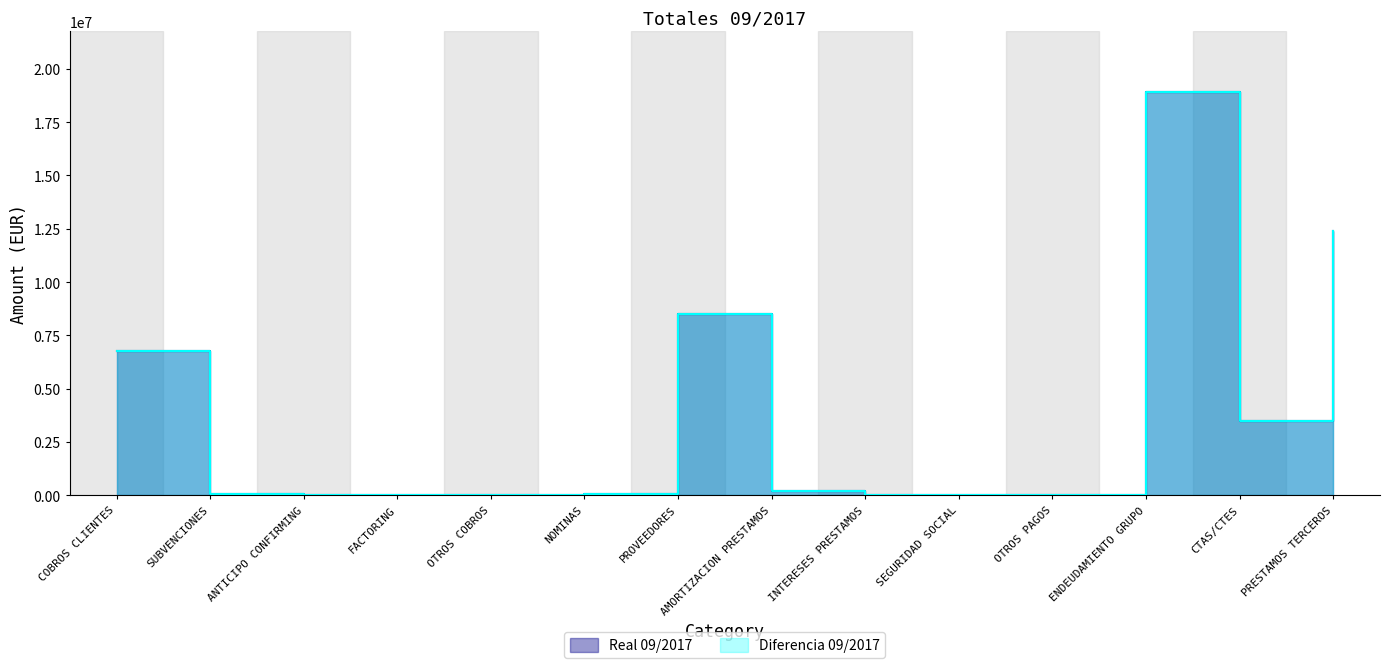

Is it true that Real 09/2017 equals 72855.4 at NOMINAS?

True